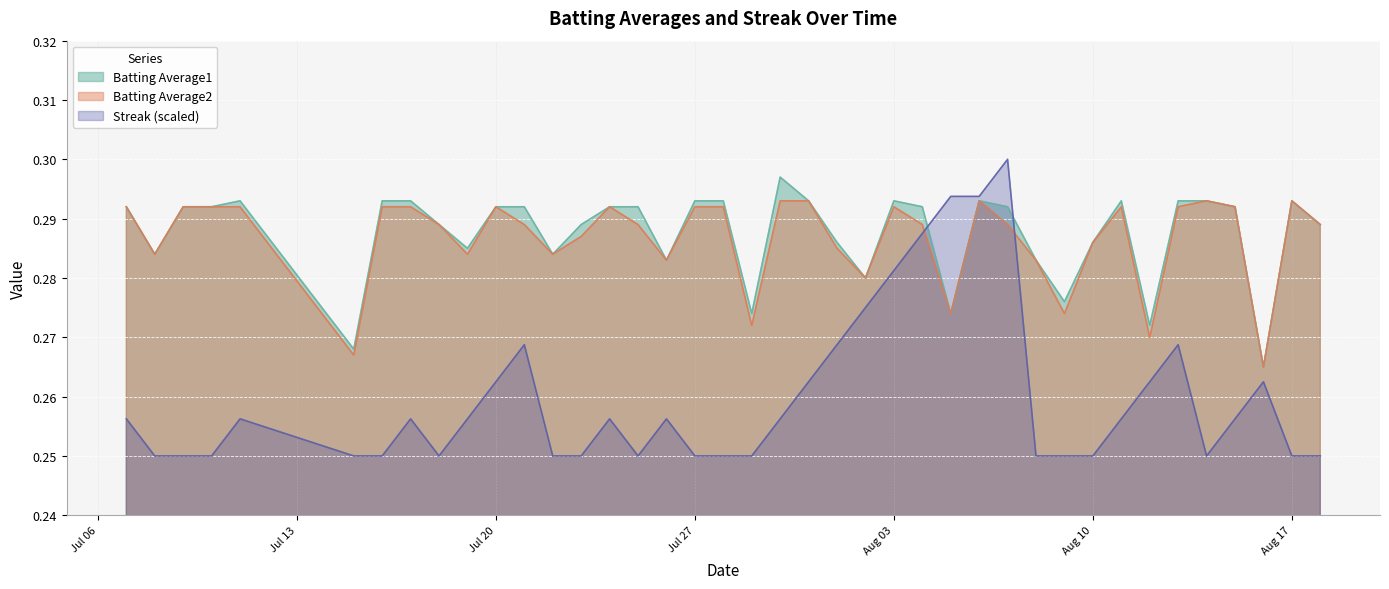

Which series has the largest range (max minus min)?

Streak (scaled)